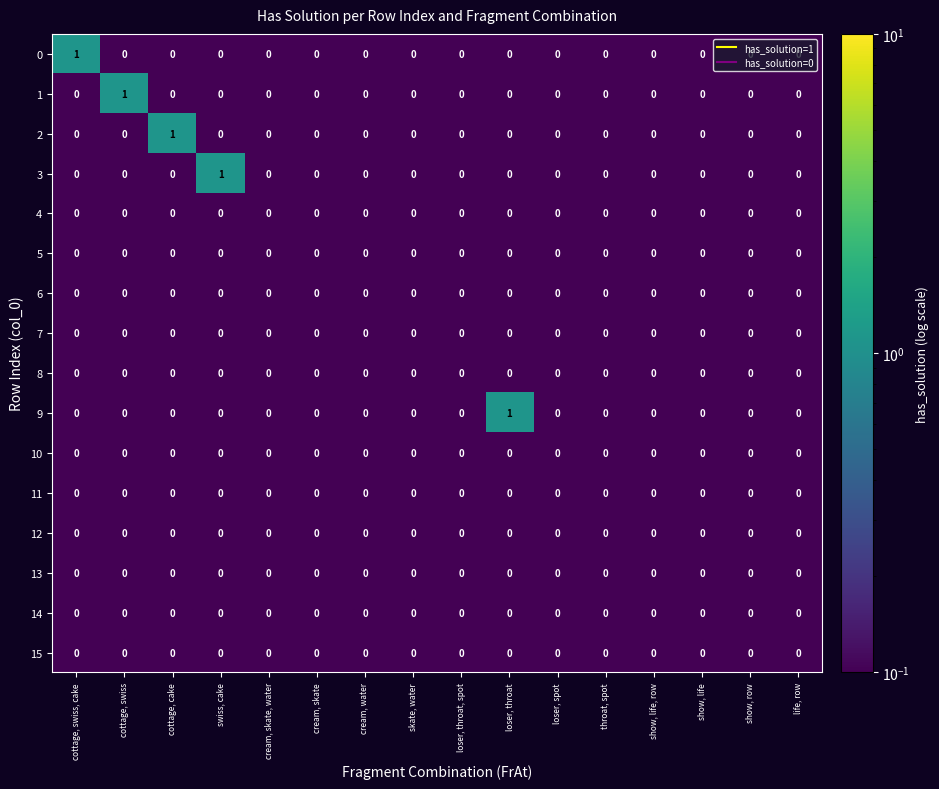

The 1 series shows -1 at cream, skate, water. True or false?

False